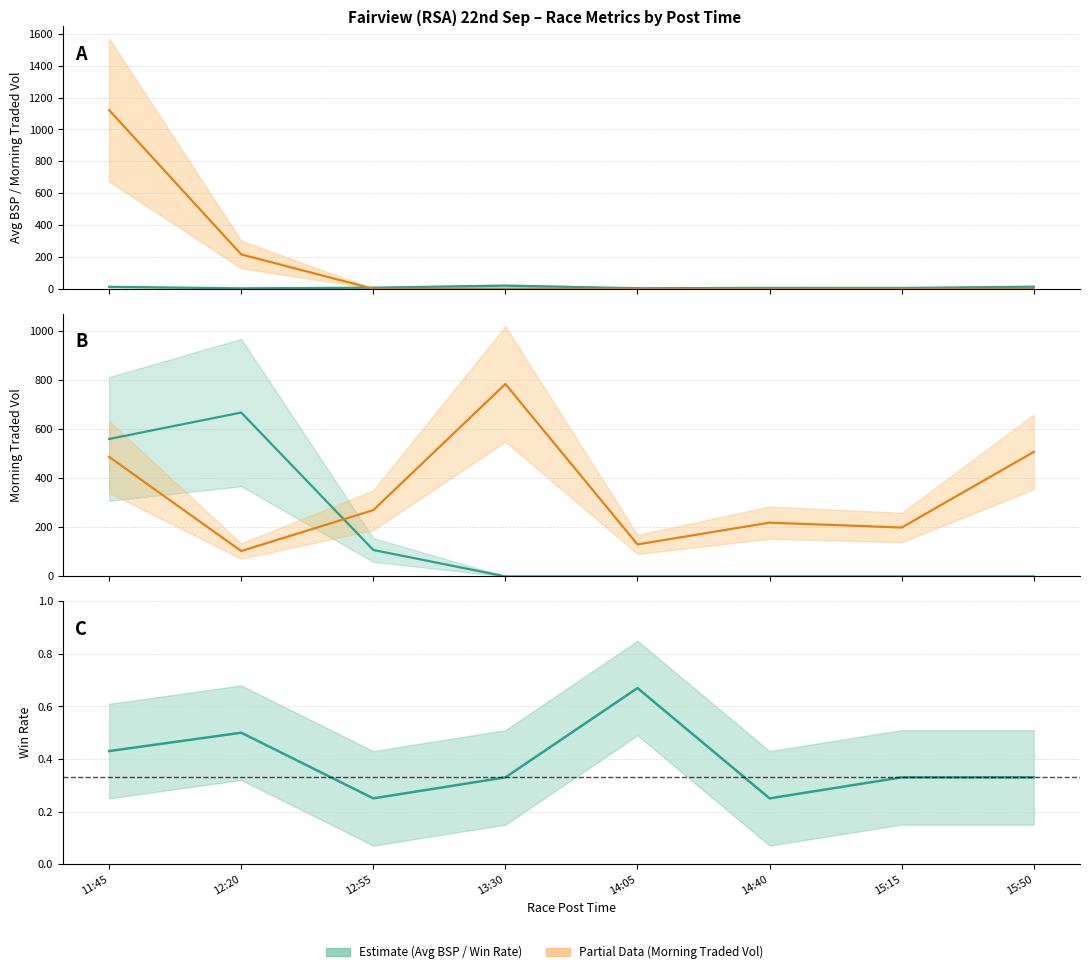

Which has a higher value, 13:30 or 12:20?

13:30